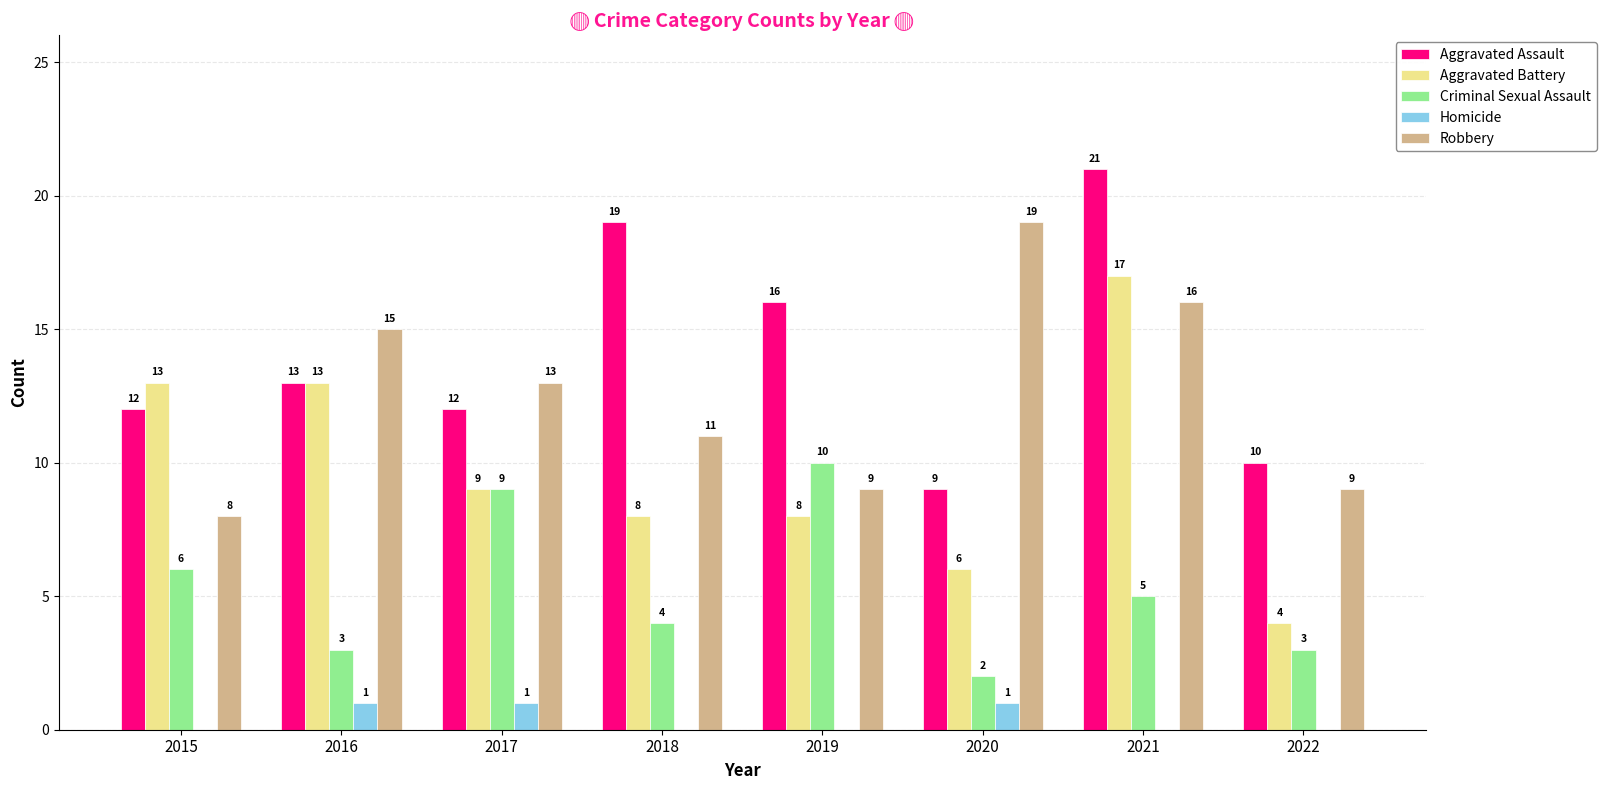

The Aggravated Battery series shows 8 at 2019. True or false?

True